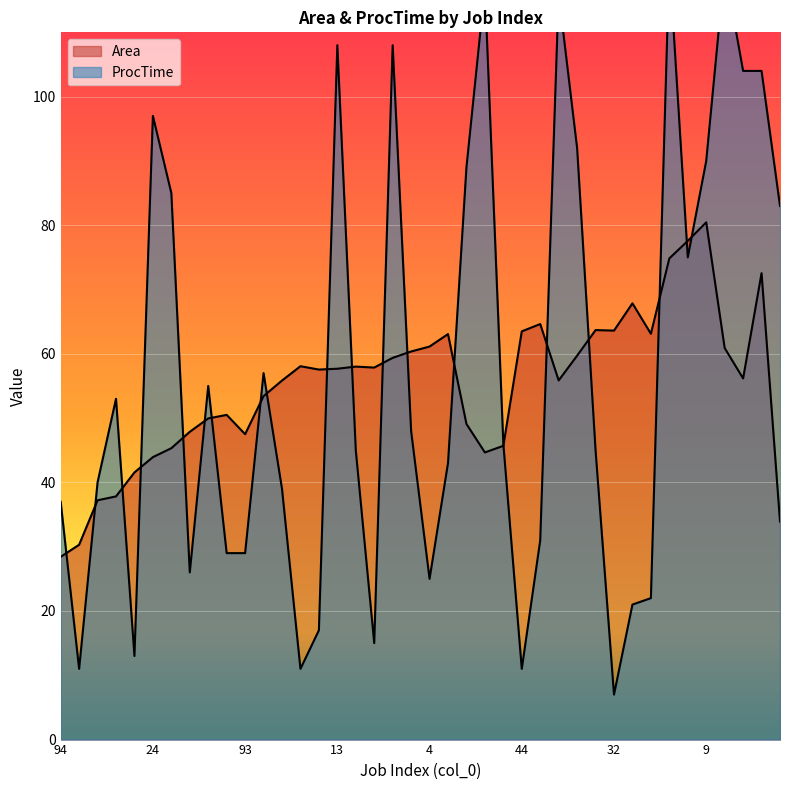

Between which two adjacent categories do ProcTime and Area first intersect?

94 and 90